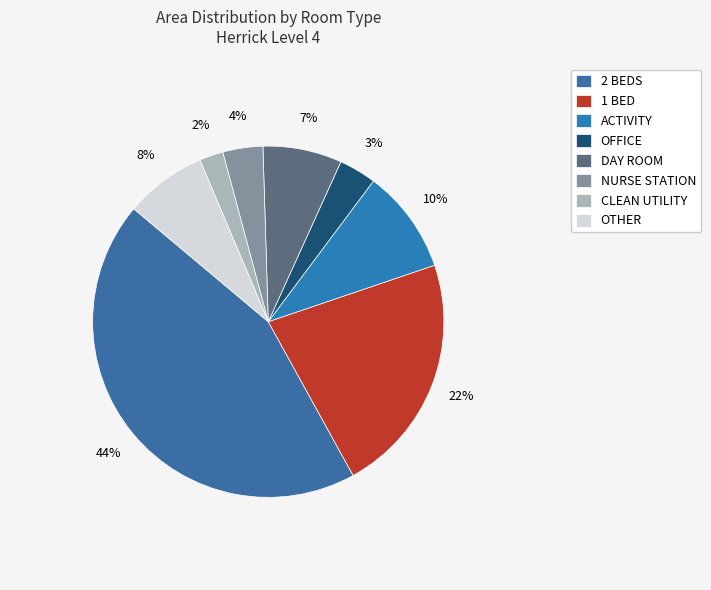

How many segments does this pie chart have?

8